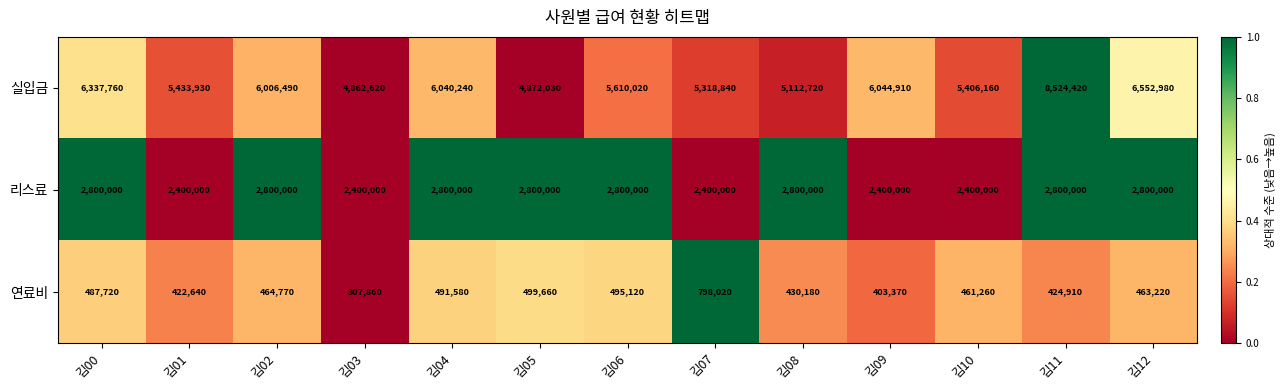

Read the 실입금 value at 김04, to the nearest 100.

6040200